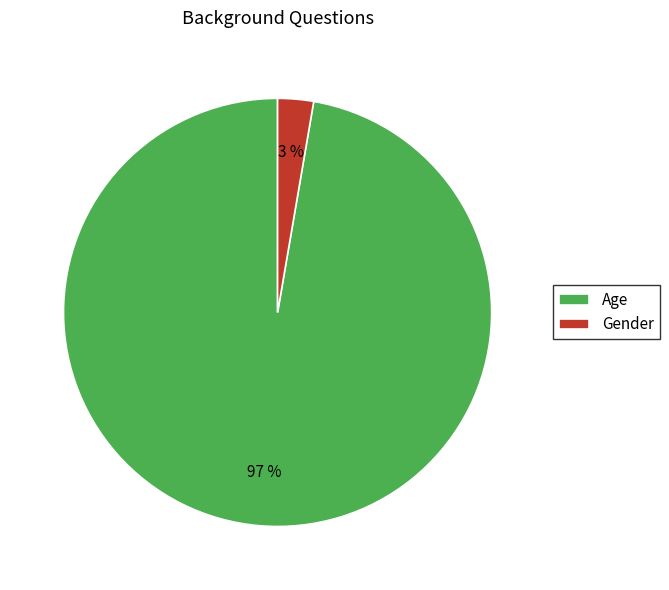

To the nearest percent, what is the average slice percentage?

50%